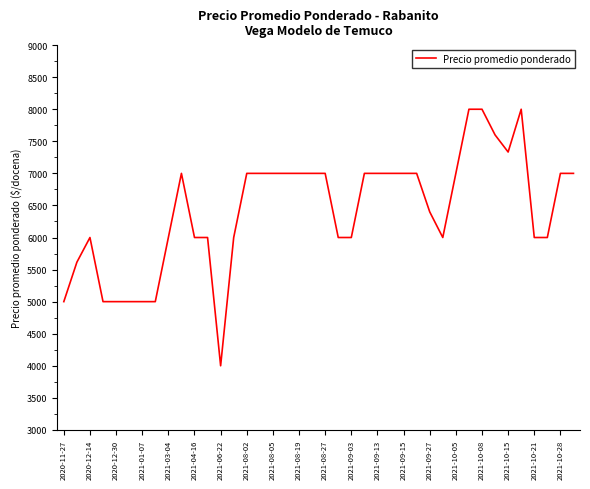

What is the smallest value displayed?

4000